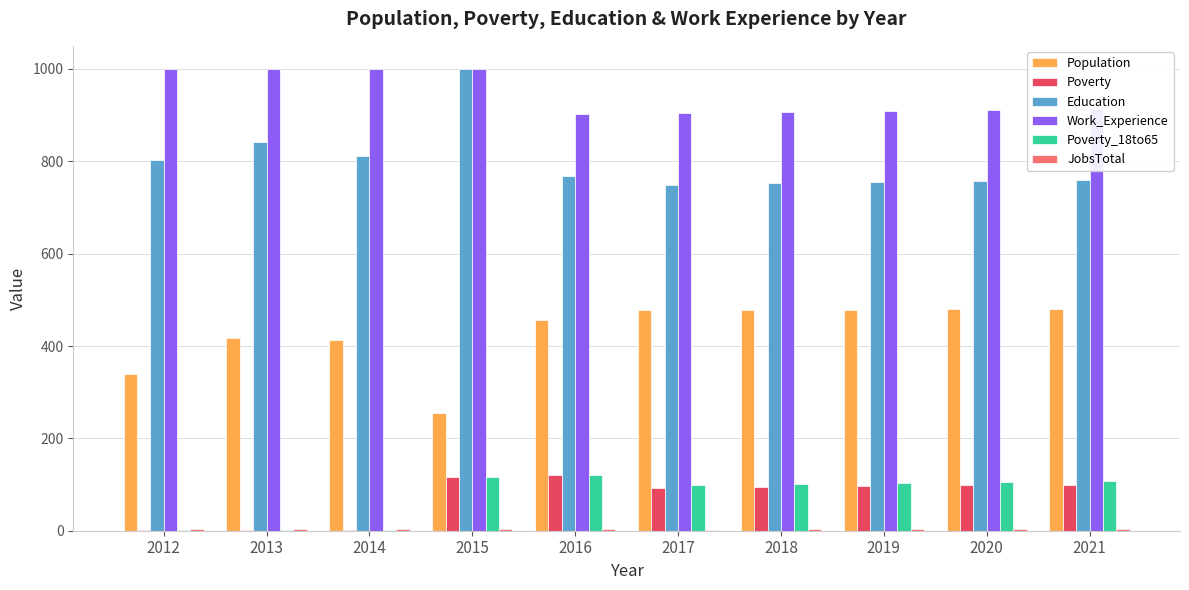

At which label is Education closest to 874?

2013